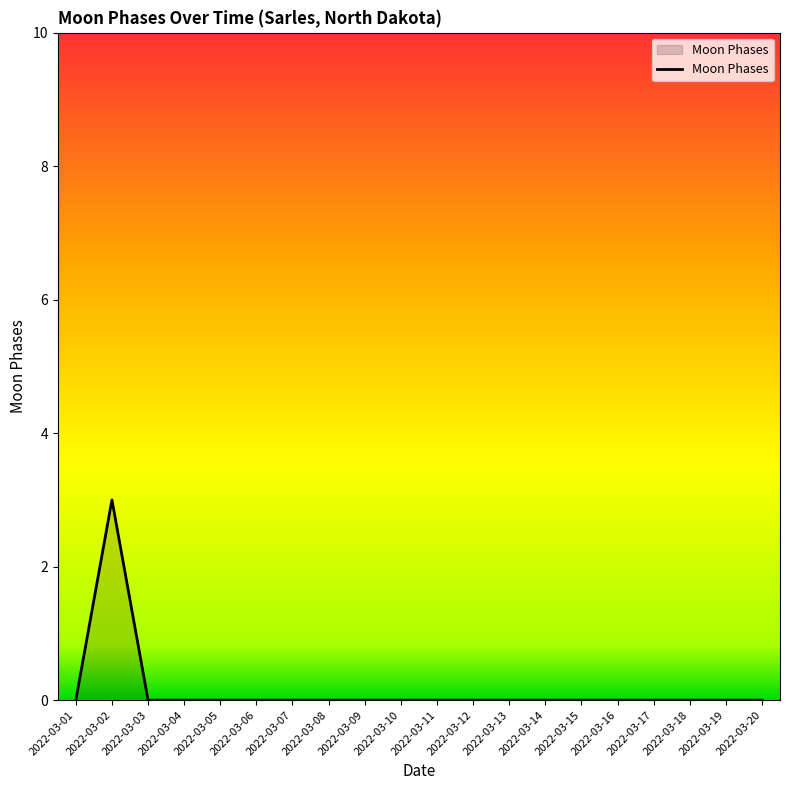

Does the chart display data point markers on the line(s)?

No